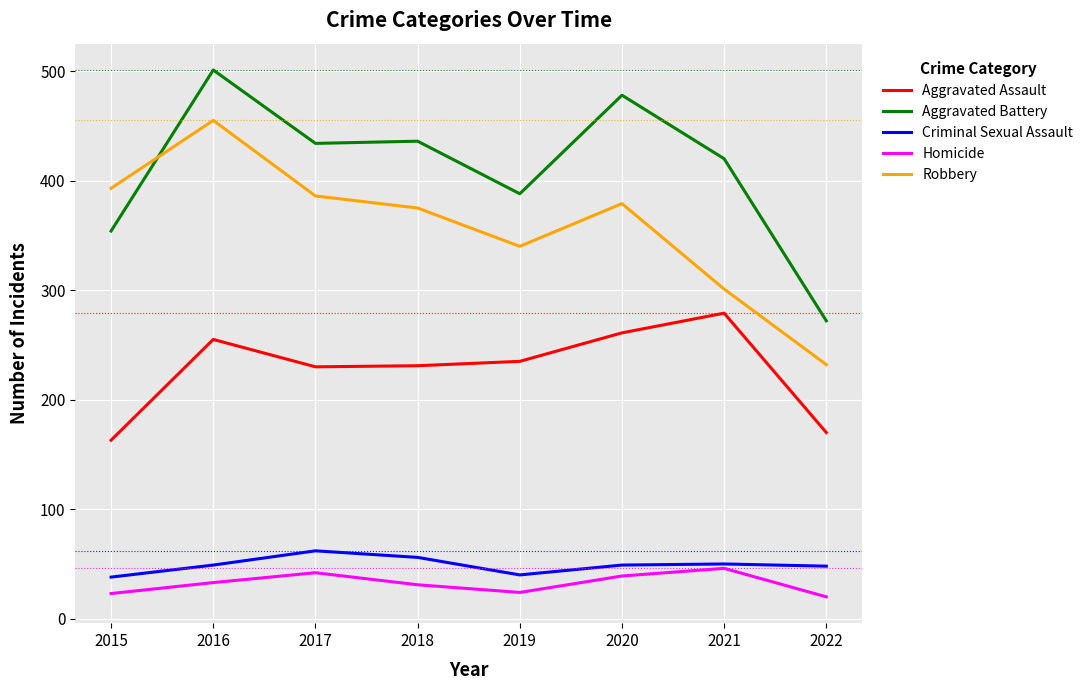

What is the greatest value displayed?

501